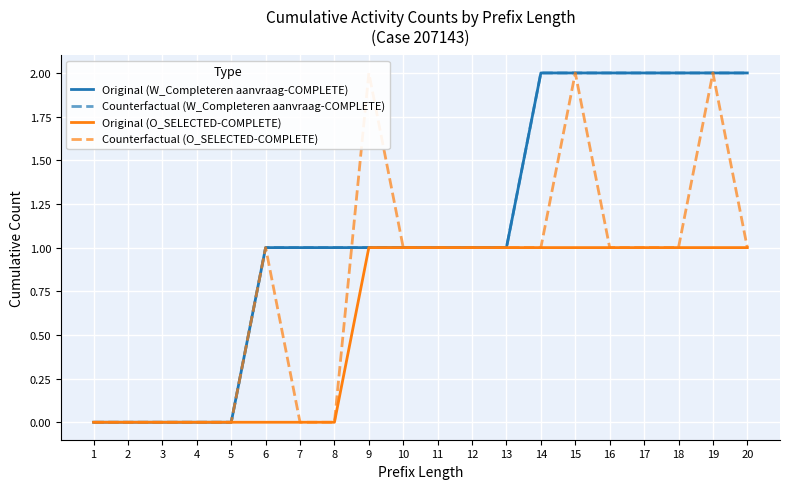

True or false: Counterfactual (O_SELECTED-COMPLETE) has a value of 0 at 8.

True